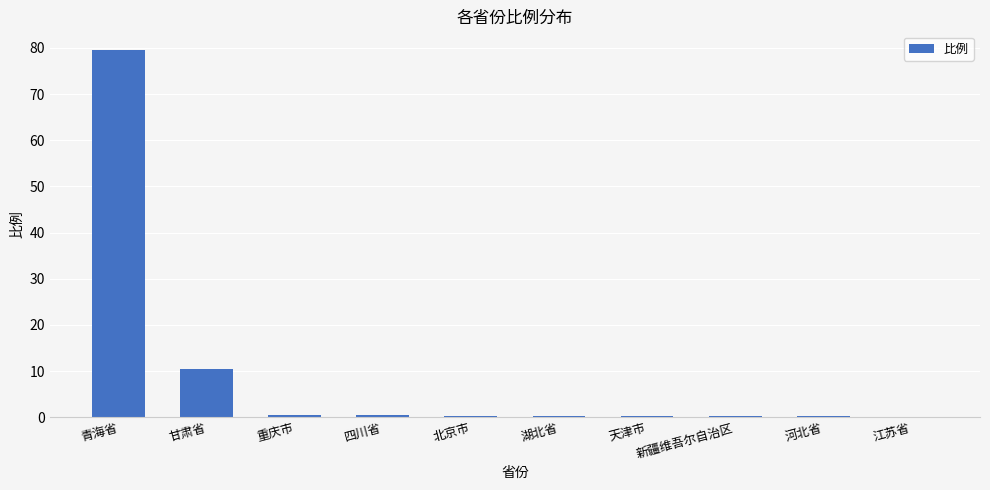

Count the number of data series in this chart.

1